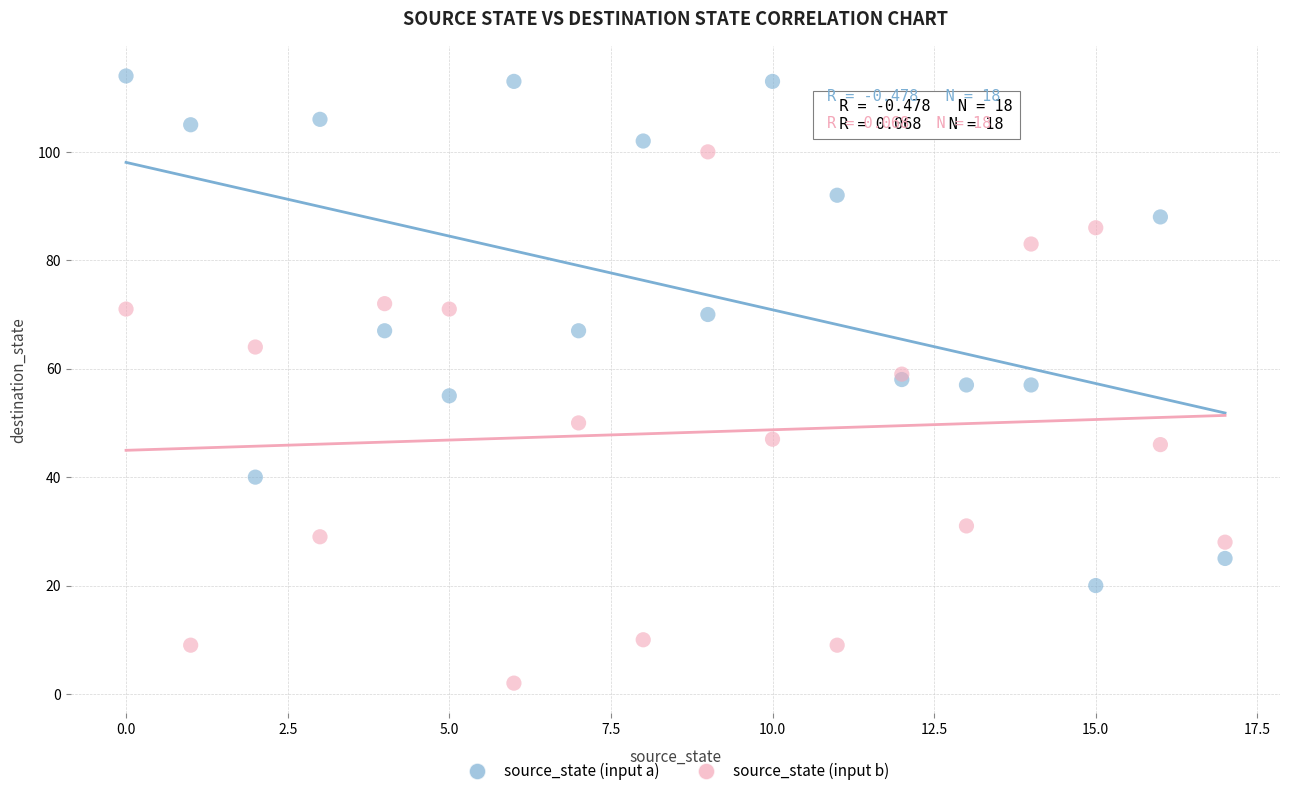

Which series reaches the minimum Y coordinate?

source_state (input b)